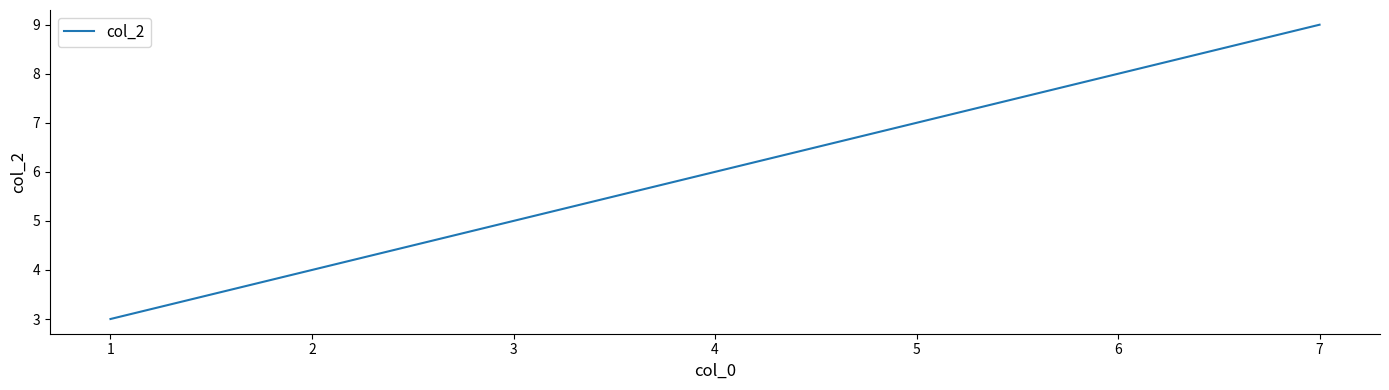

Count the number of categories in the chart.

3